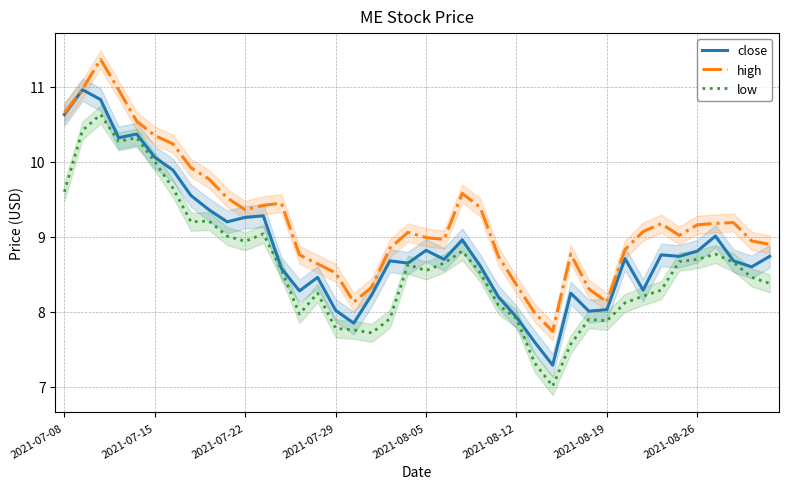

What is the value of the high point at the 4th from the left?

11.0